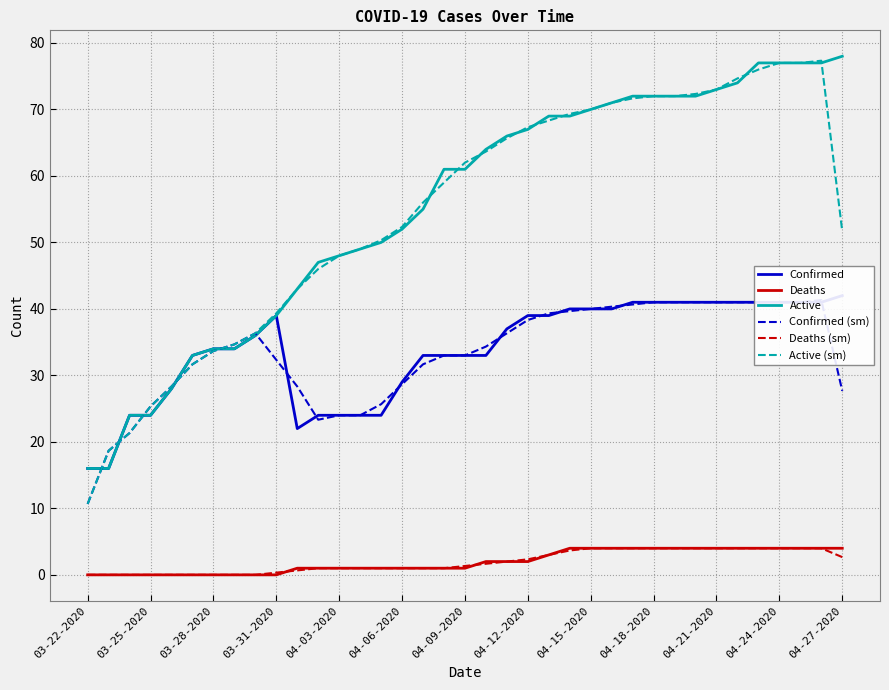

True or false: Deaths (sm) and Active intersect in this chart.

False